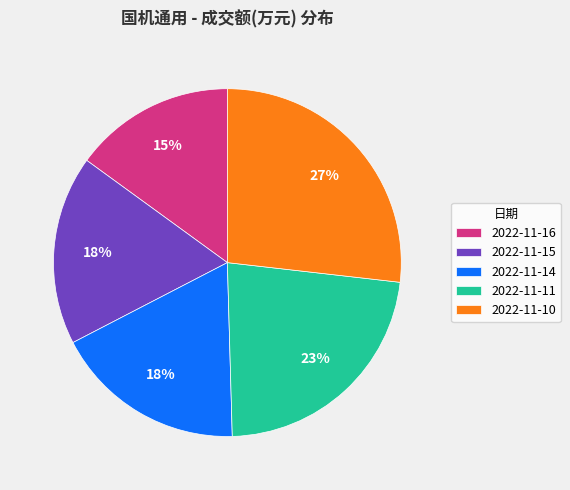

Does 2022-11-14 account for over 50% of the chart?

No